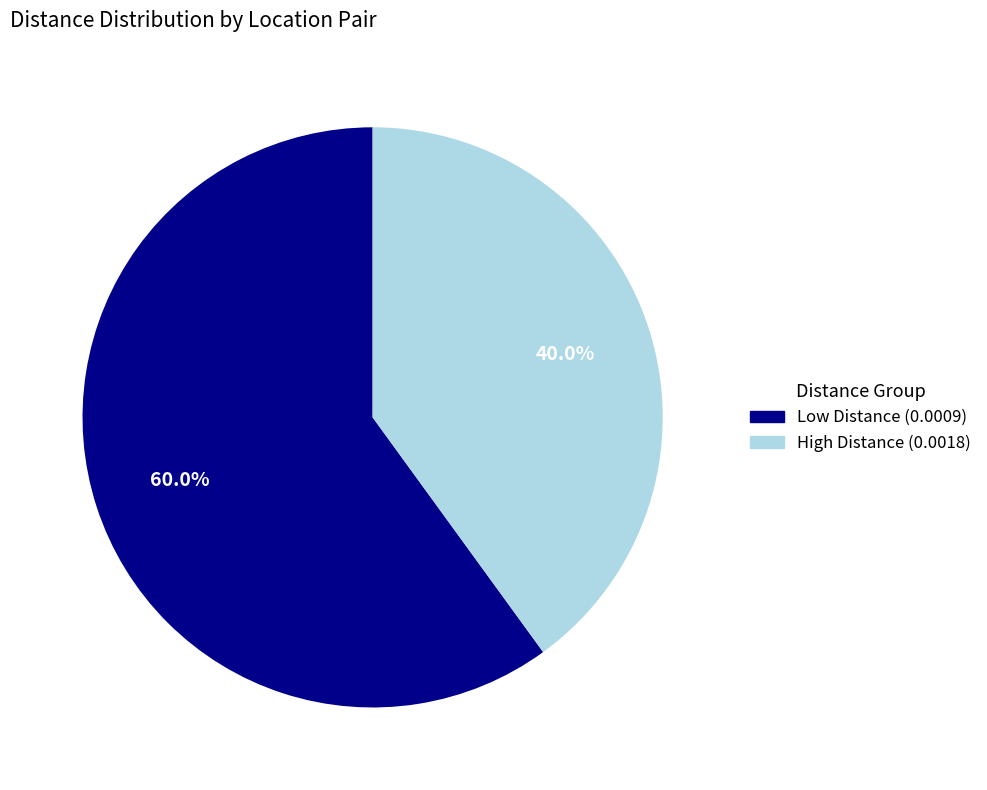

Is there a majority slice in this chart?

Yes